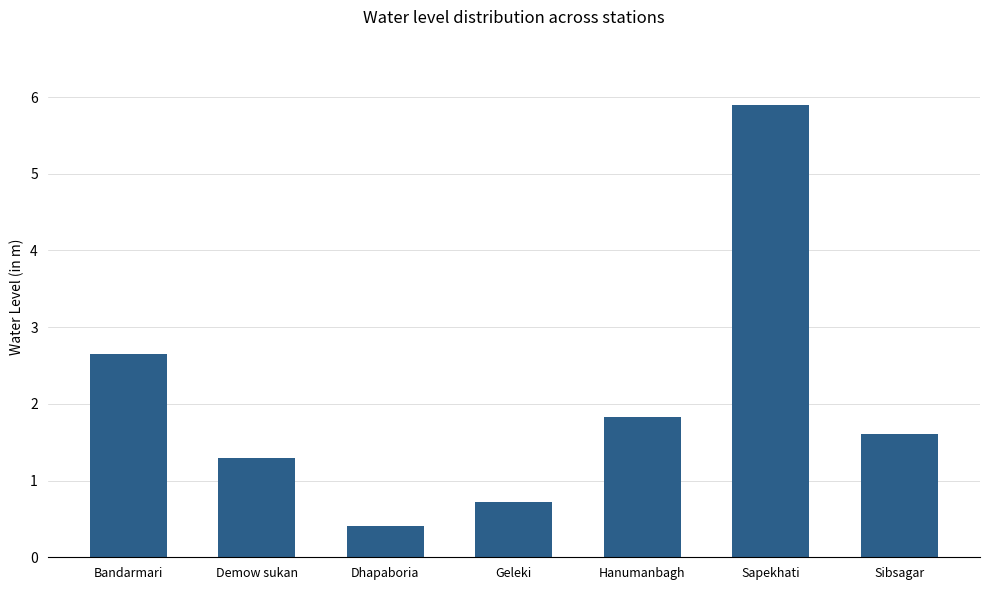

What is the difference between the maximum and minimum values?

5.5